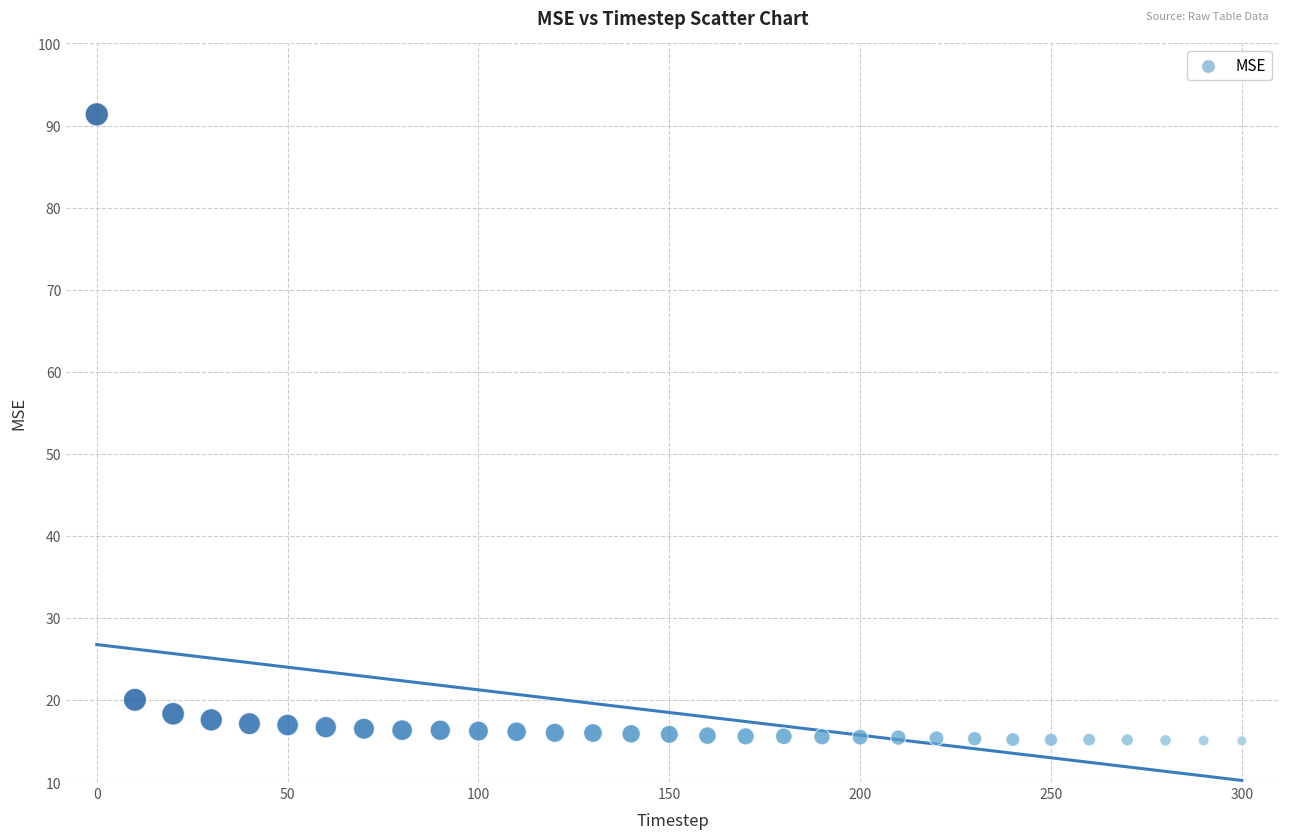

What is the range of X values (max minus min)?

300.0